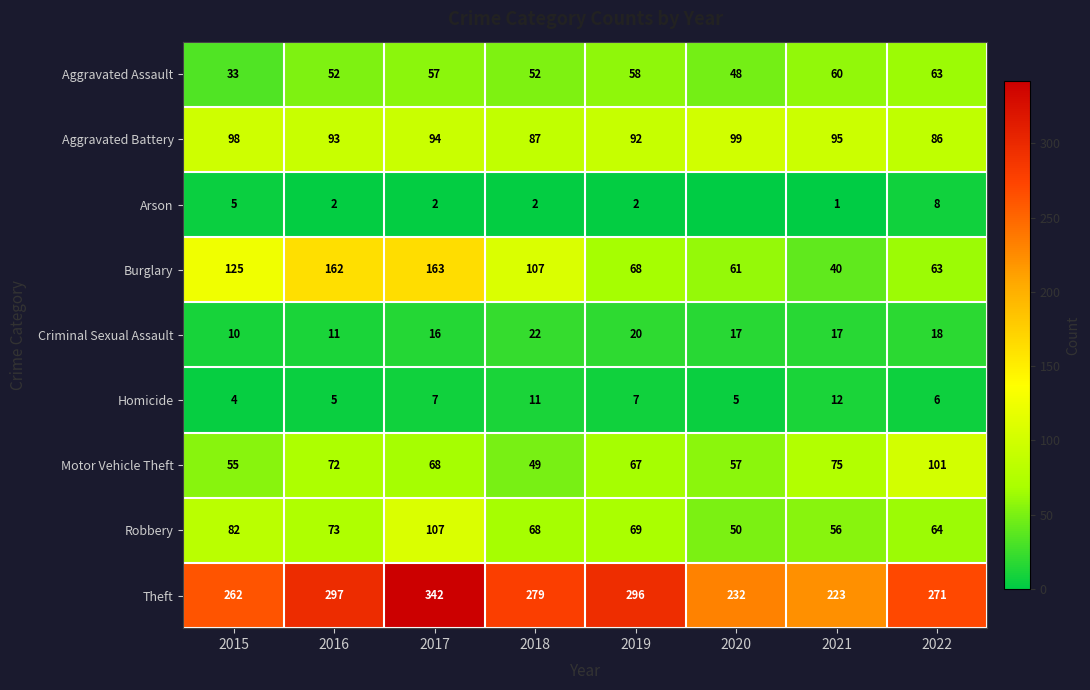

What is the total value across all series at 2019?

679